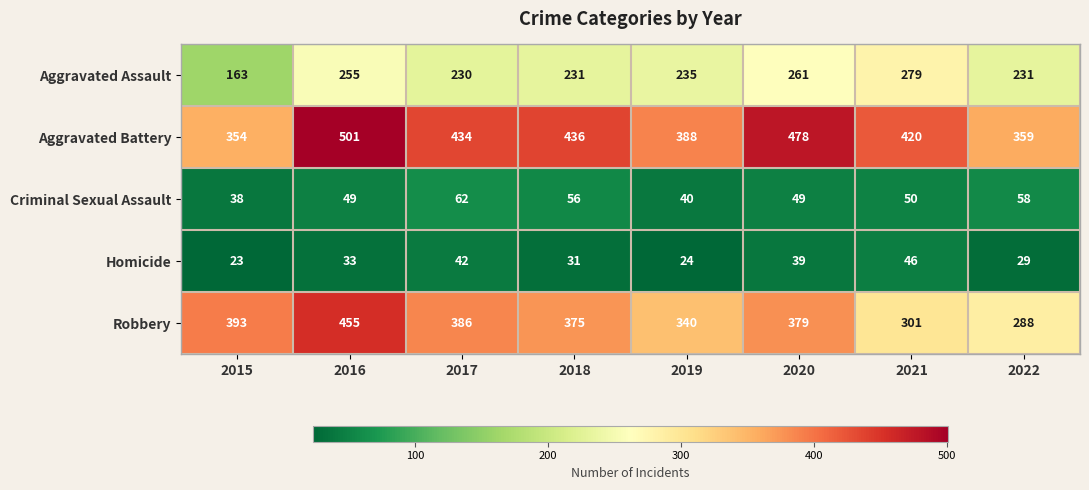

How many categories are shown in the chart?

8